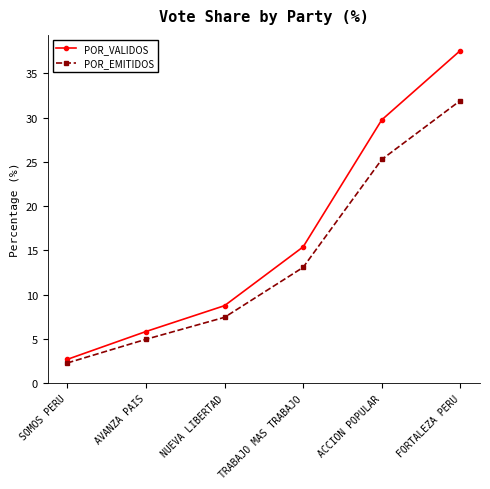

Which label corresponds to the largest value in the chart?

FORTALEZA PERU